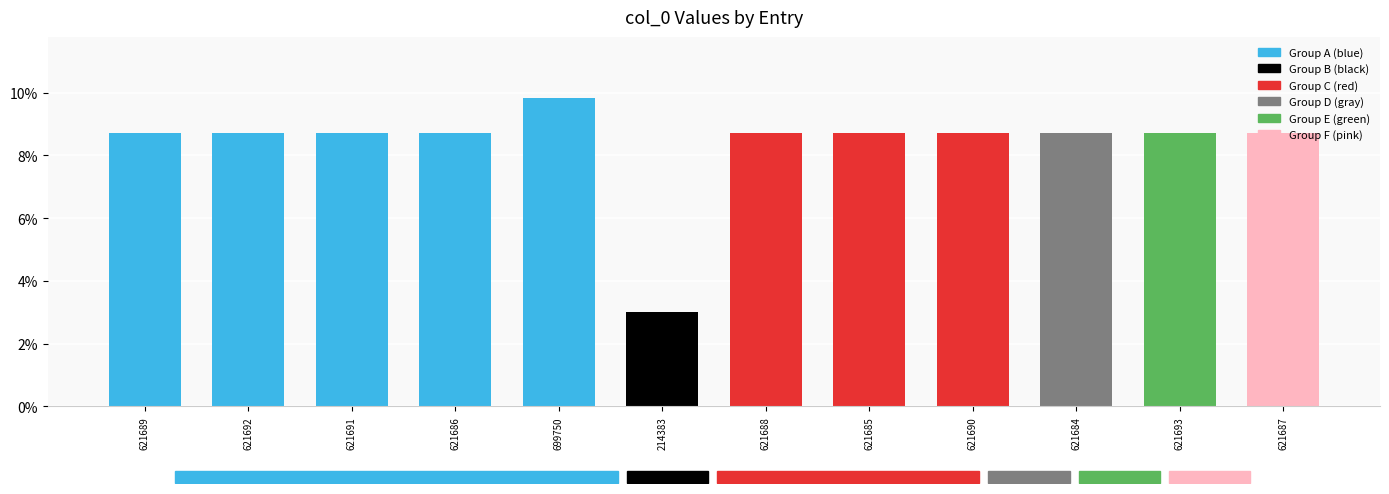

Where is the data nearest to the value 0?

214383